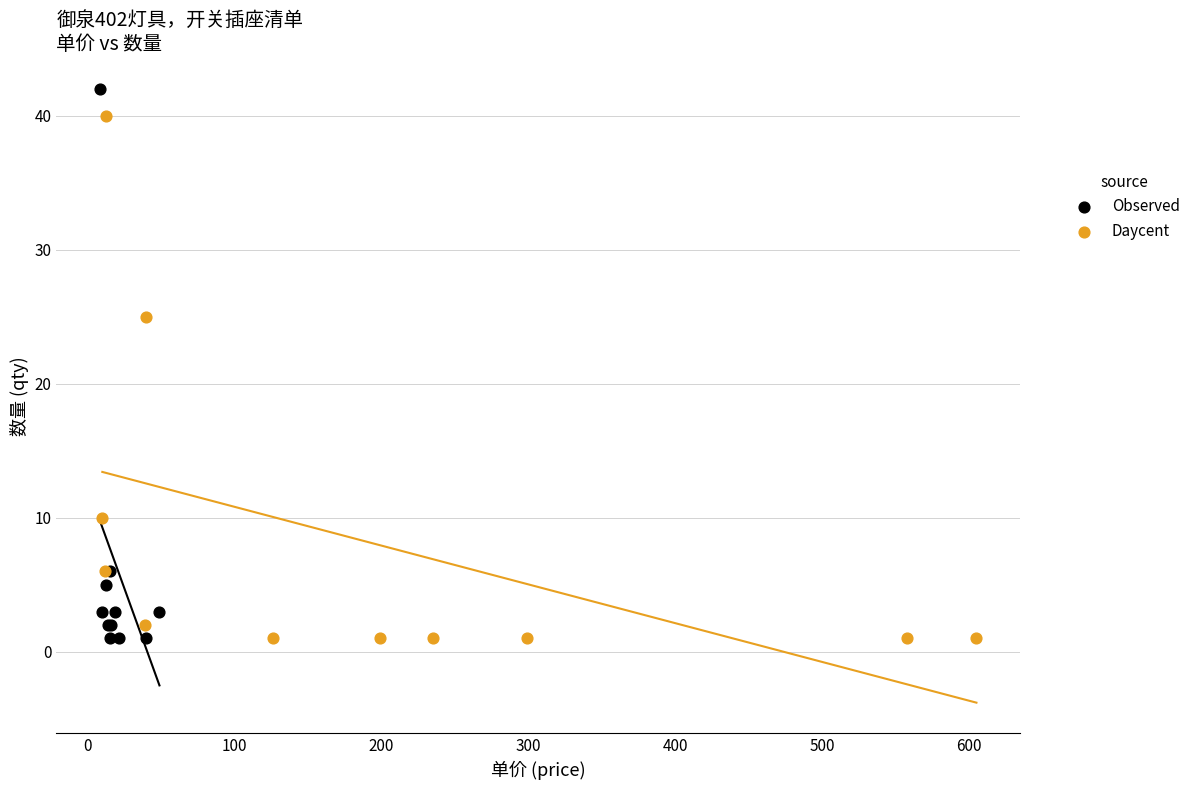

What are all the series names shown in the legend?

Observed, Daycent